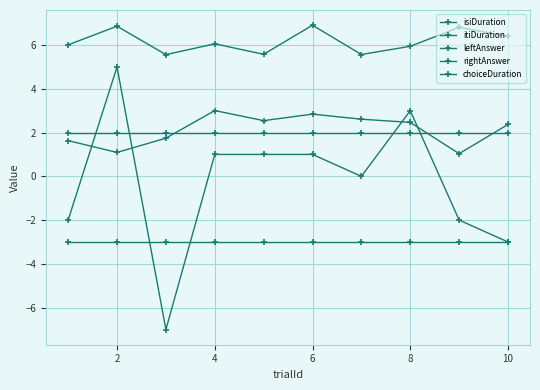

How many times do isiDuration and leftAnswer cross each other?

4